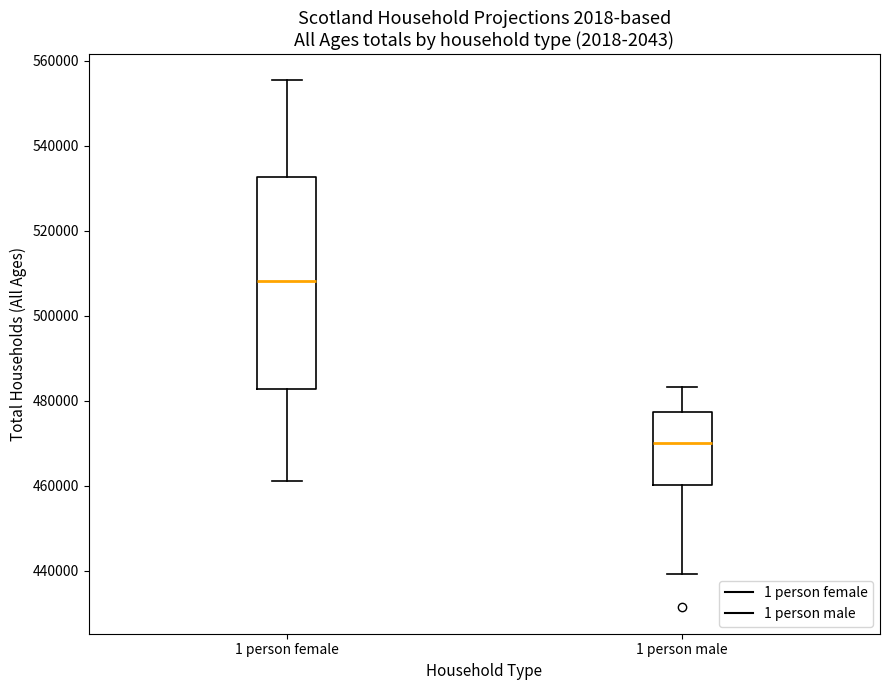

Which box's median line is the lowest?

1 person male